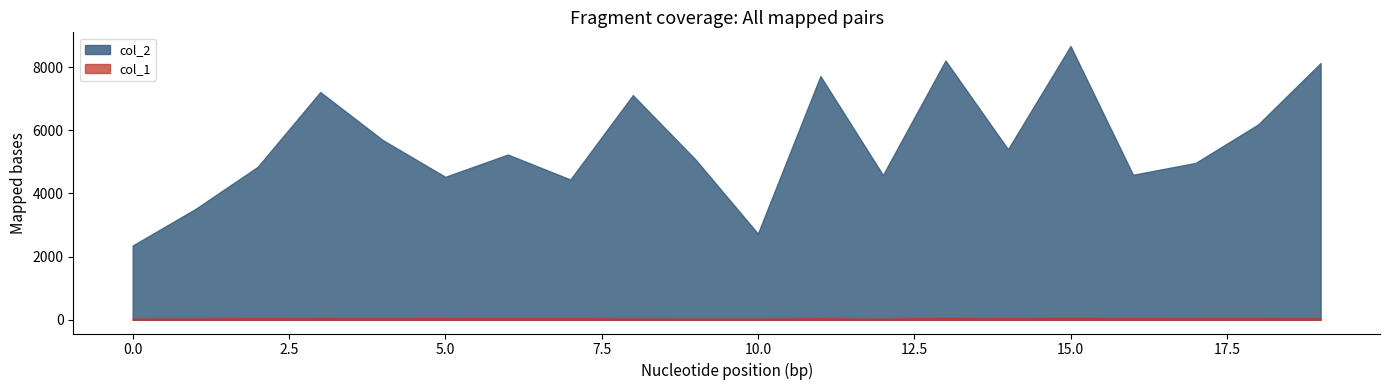

True or false: col_2 has a value of 2553 at 15.

False